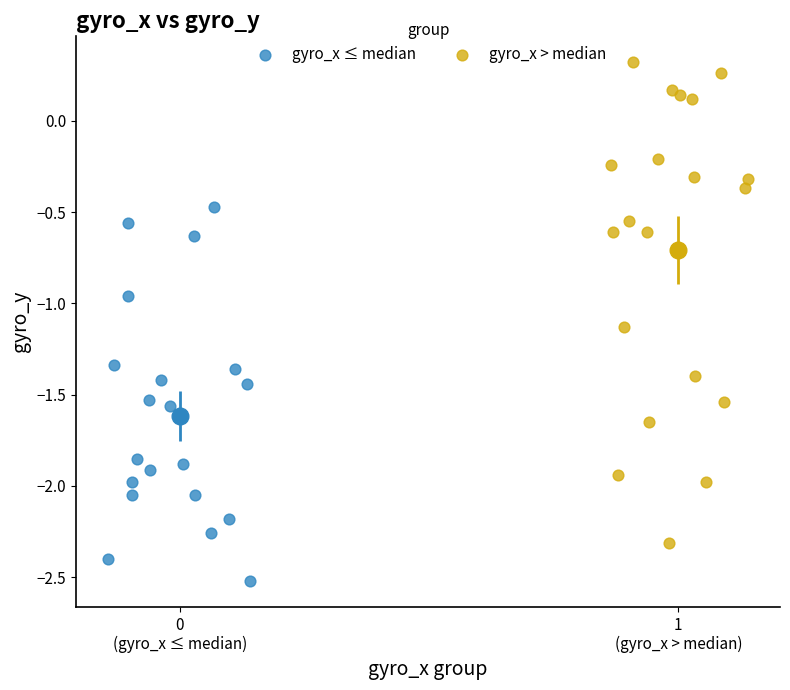

Which series contains the highest Y value?

gyro_x > median